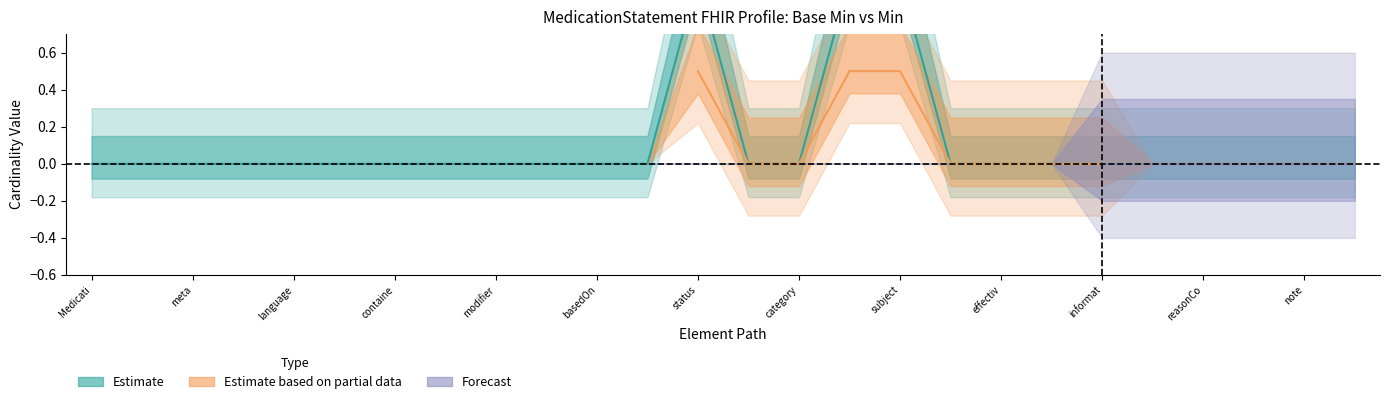

True or false: Forecast has more than 0 interior local peaks.

False